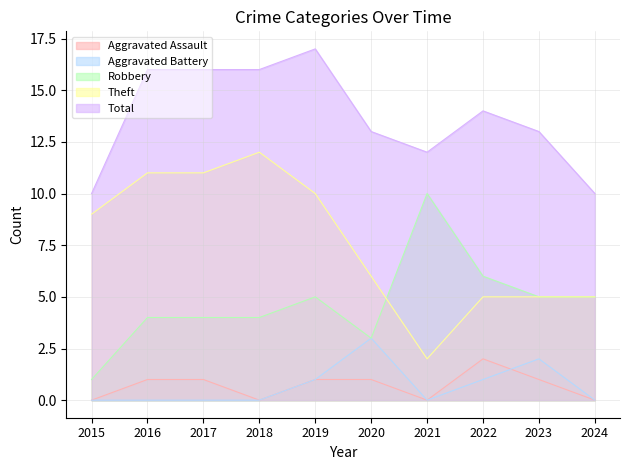

True or false: Theft and Aggravated Assault cross at least once.

False